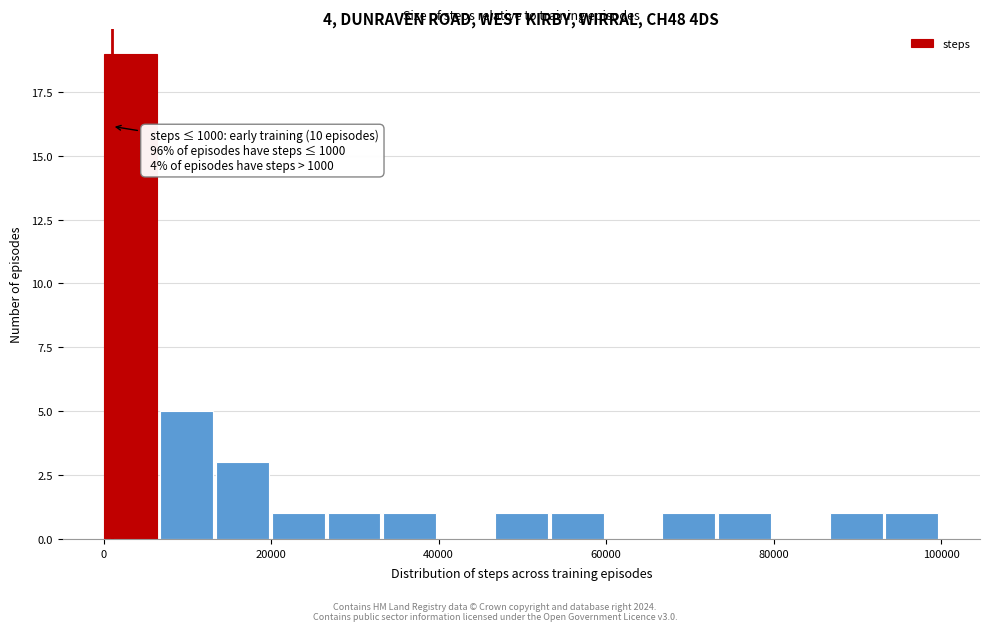

Around what value on the x-axis is the tallest bar? Give the approximate position of its centre, as read against the axis.

4000